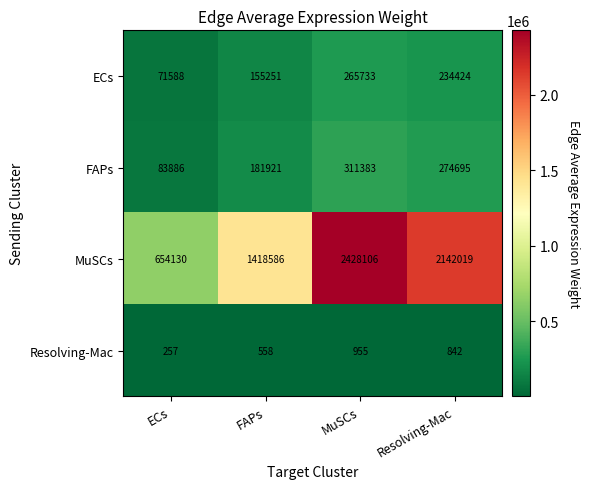

What is the difference between the maximum and second lowest values in the Resolving-Mac series?

397